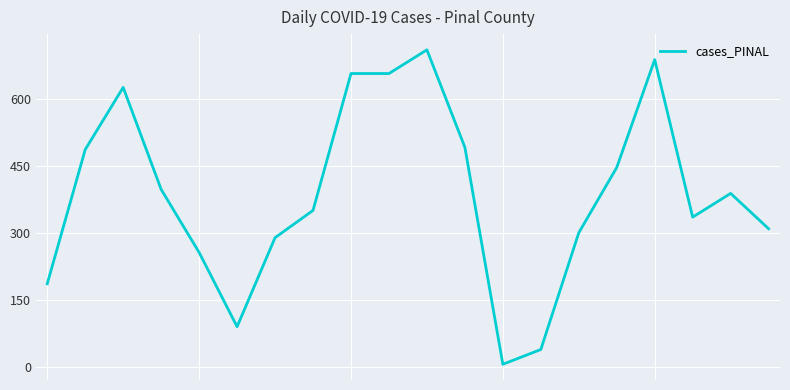

What is the difference between the maximum and minimum values?

703